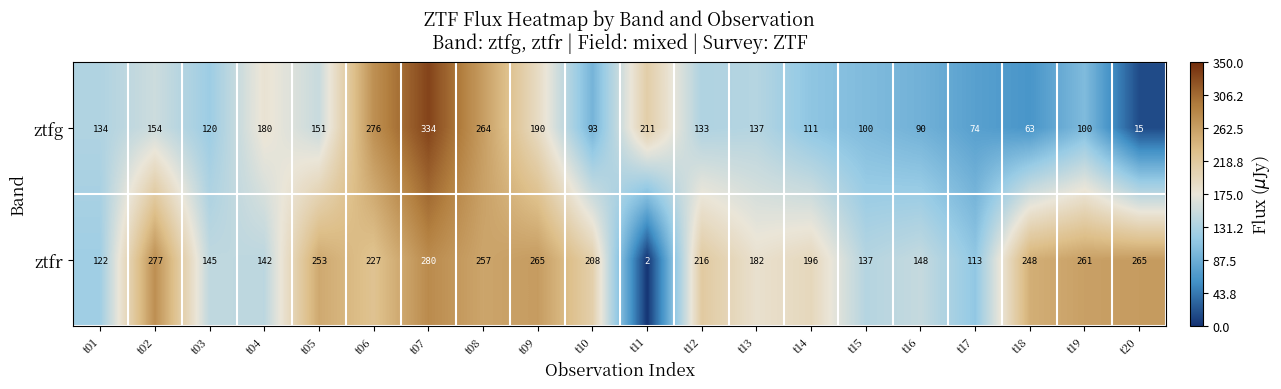

Rank the series at t18 from highest to lowest value.

ztfr, ztfg